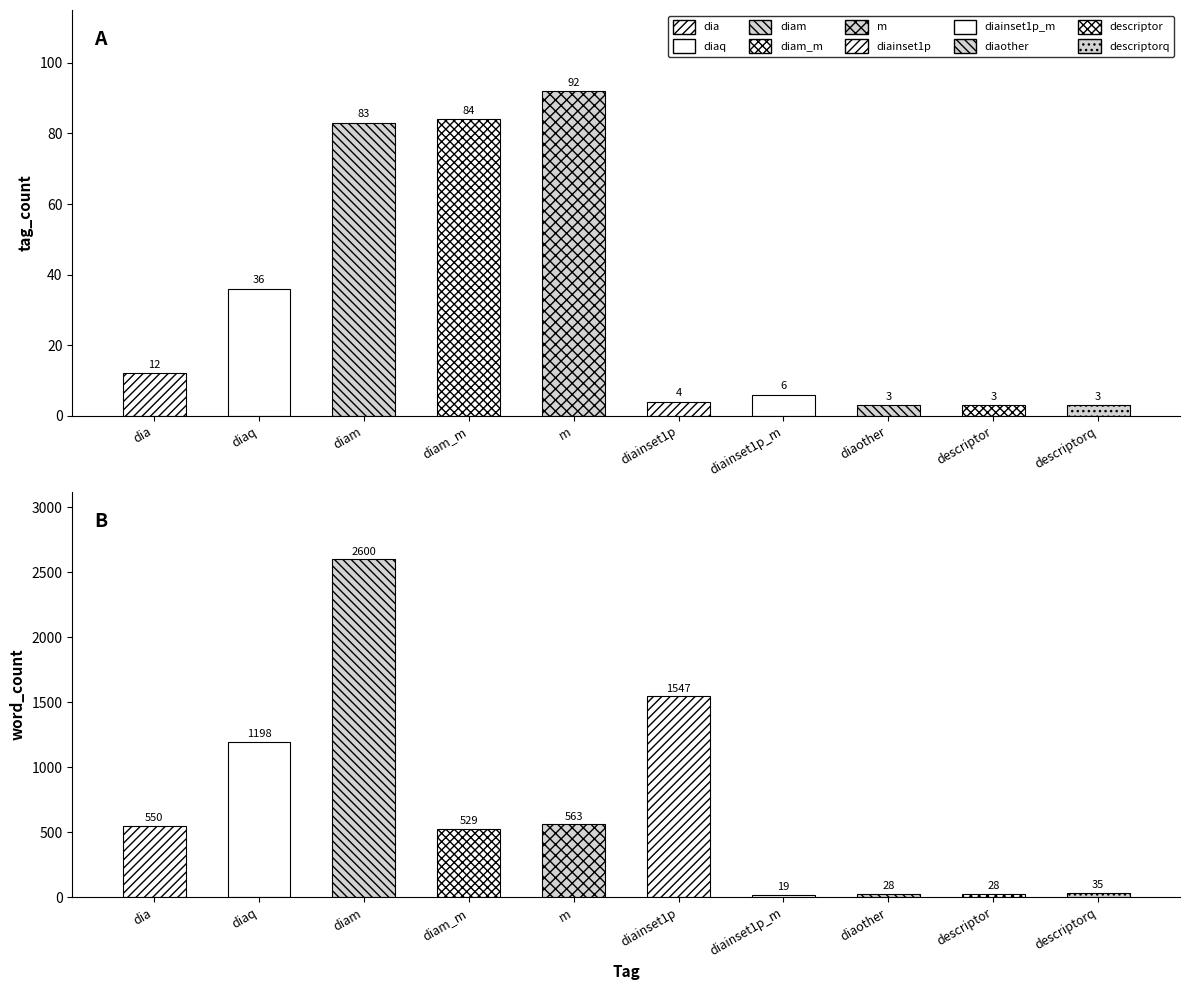

Reading right to left, transcribe all the data shown in this chart.

tag_count: descriptorq=3	descriptor=3	diaother=3	diainset1p_m=6	diainset1p=4	m=92	diam_m=84	diam=83	diaq=36	dia=12
word_count: descriptorq=35	descriptor=28	diaother=28	diainset1p_m=19	diainset1p=1547	m=563	diam_m=529	diam=2600	diaq=1198	dia=550